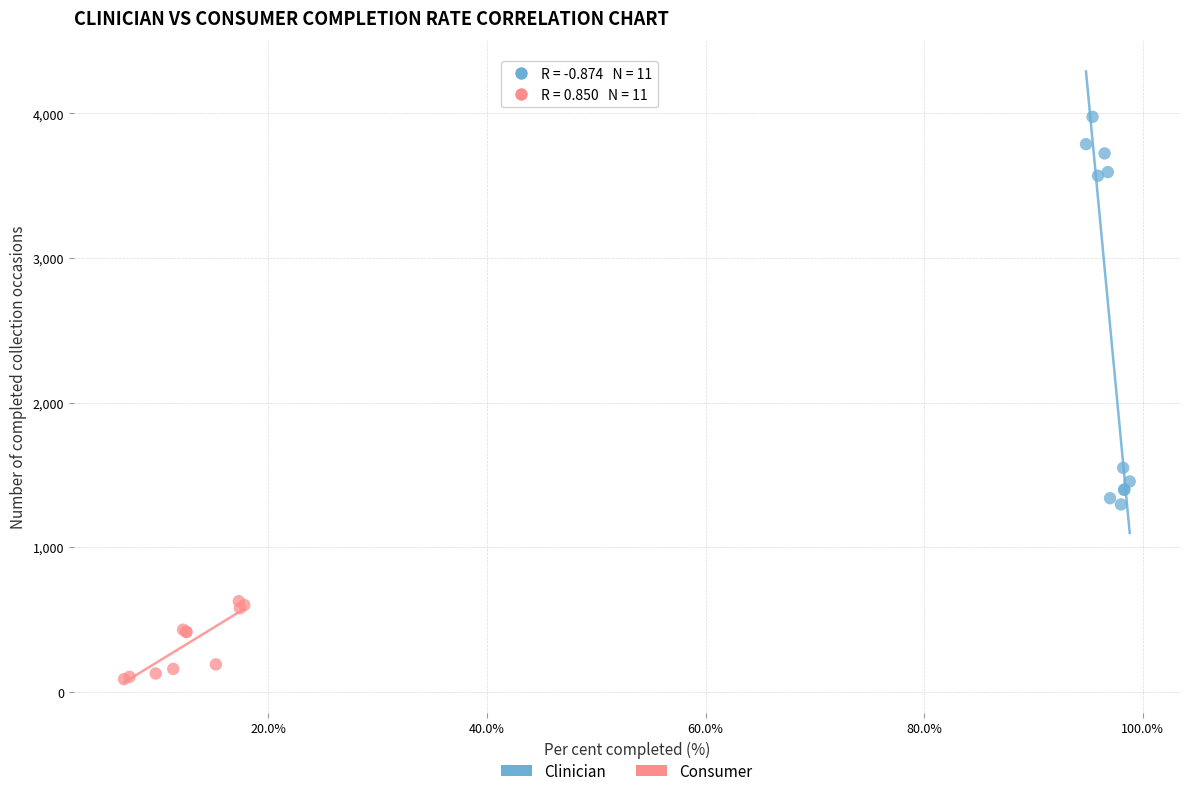

Which series reaches the maximum Y coordinate?

Clinician